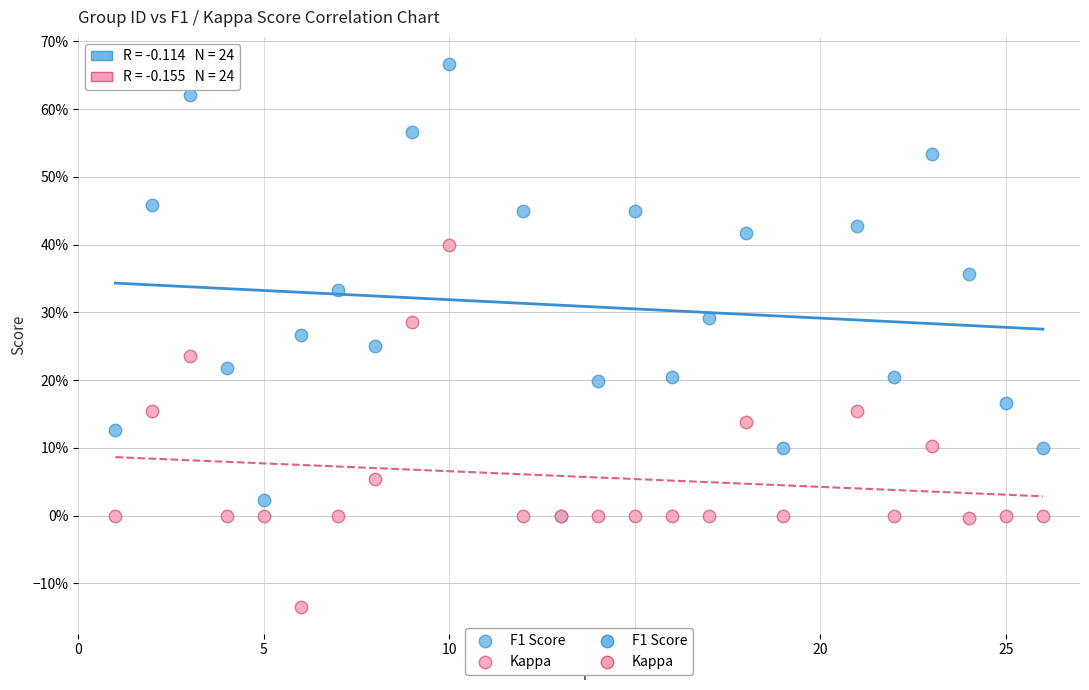

Which series reaches the minimum Y coordinate?

Kappa